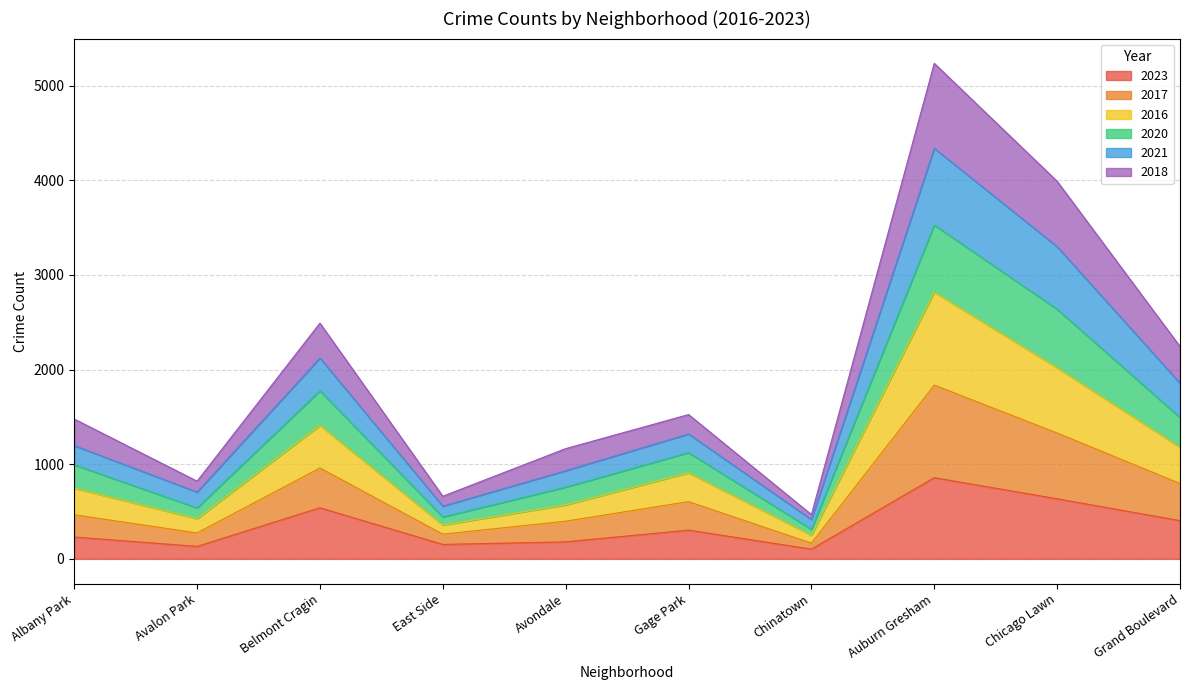

Count the number of categories in the chart.

10